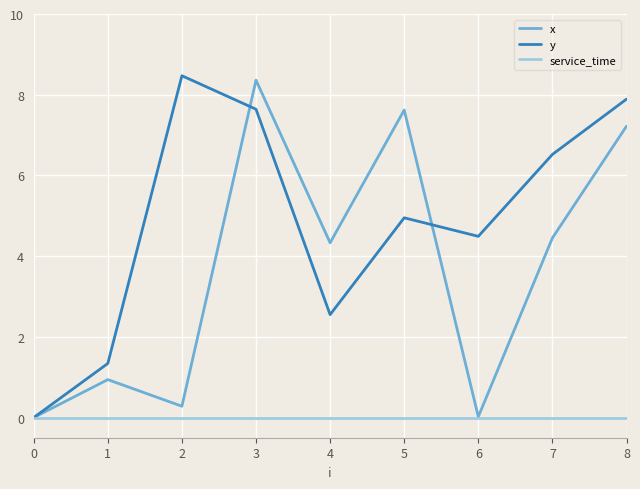

How many lines are shown in the chart?

3